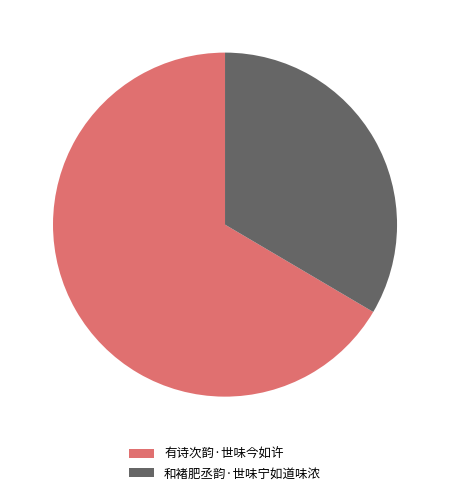

True or false: 有诗次韵·世味今如许 accounts for 77% of the total.

False